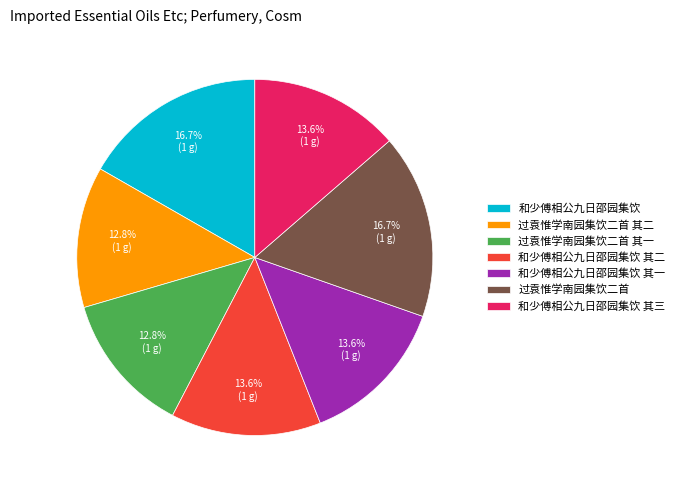

True or false: 过袁惟学南园集饮二首 其一 accounts for 13% of the total.

True